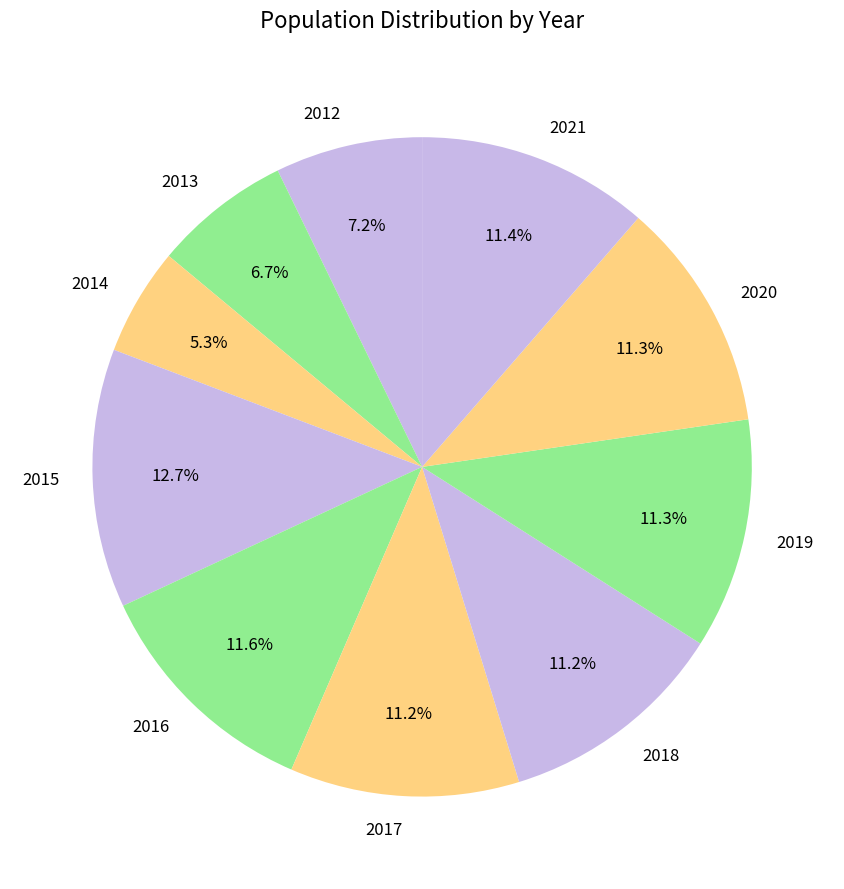

What percentage is the 2019 slice, to the nearest percent?

11%